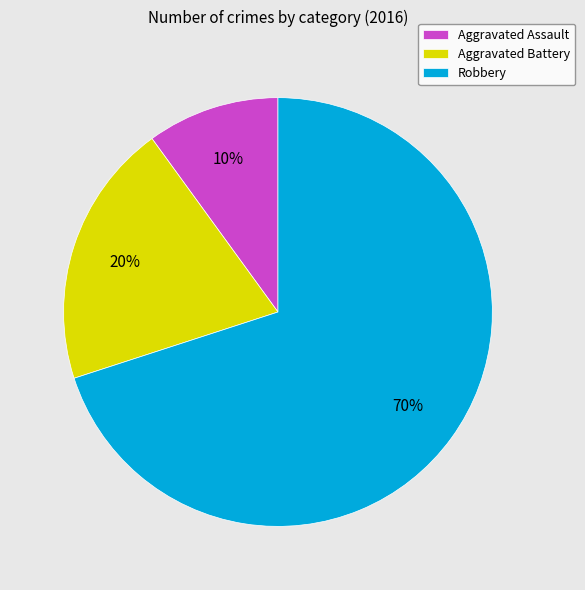

Which slice represents more than half of the pie?

Robbery